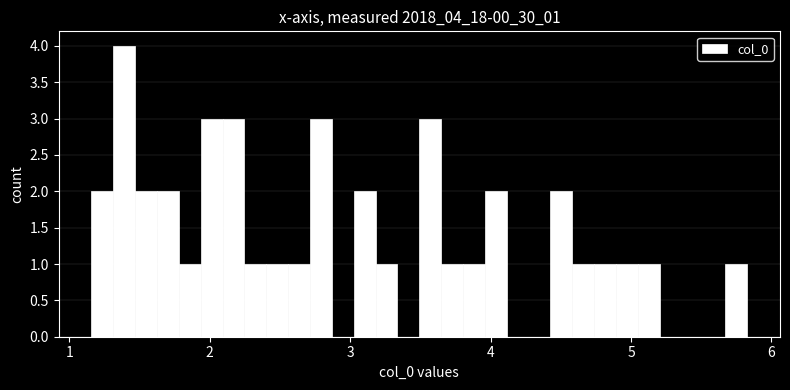

Around what value on the x-axis is the tallest bar? Give the approximate position of its centre, as read against the axis.

1.4